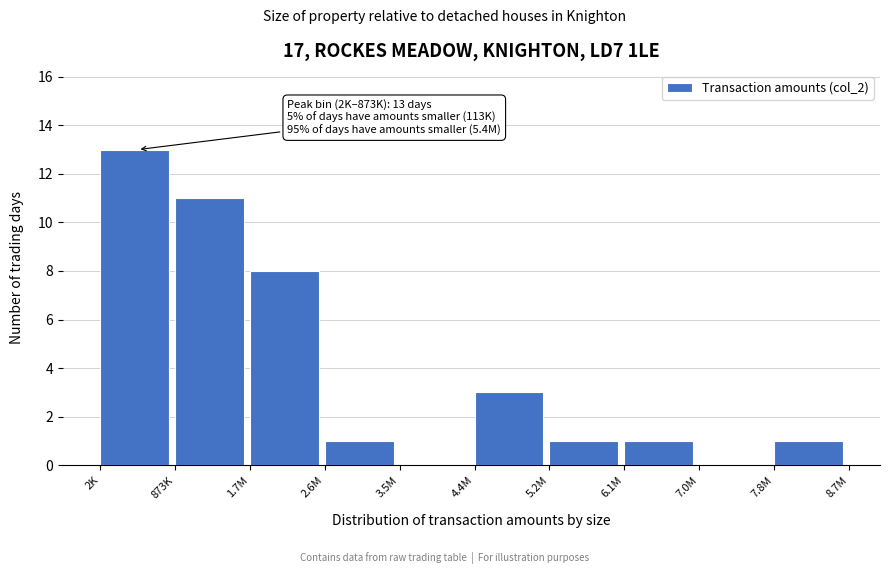

Reading left to right, extract all data points from this chart.

2K=13	873K=11	1.7M=8	2.6M=1	3.5M=0	4.4M=3	5.2M=1	6.1M=1	7.0M=0	7.8M=1